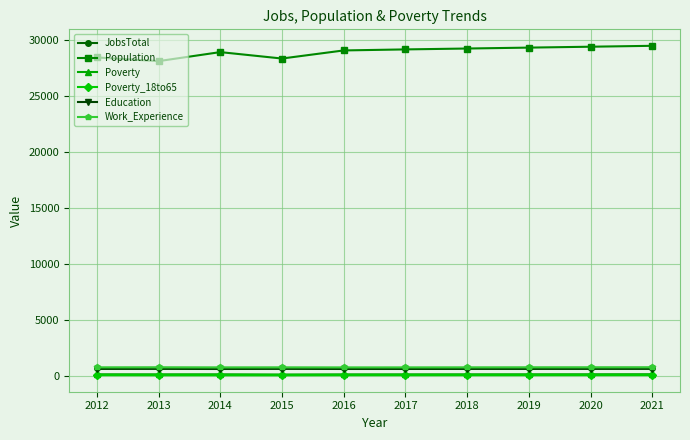

The Population series shows 6765 at 2020. True or false?

False